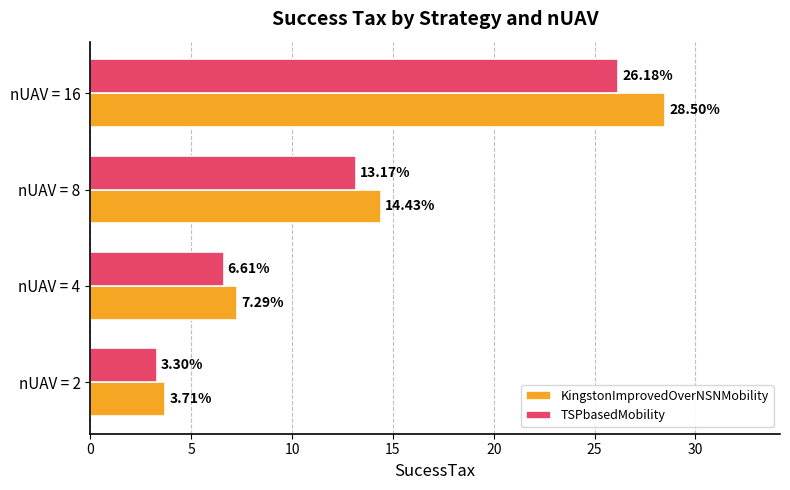

What is the difference between the highest and lowest values at nUAV = 4?

0.7